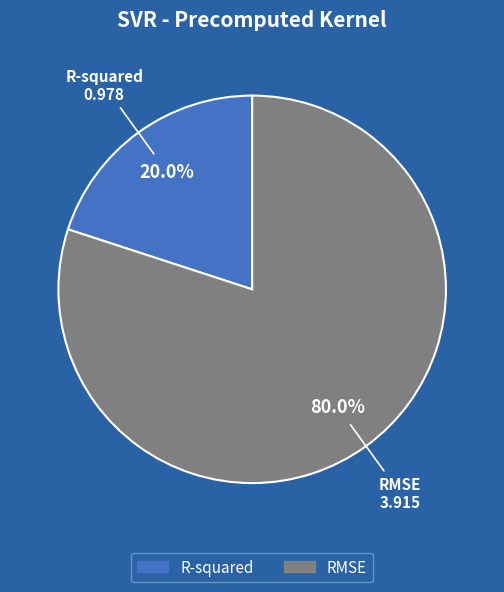

To the nearest percent, what percentage of the pie is R-squared?

20%